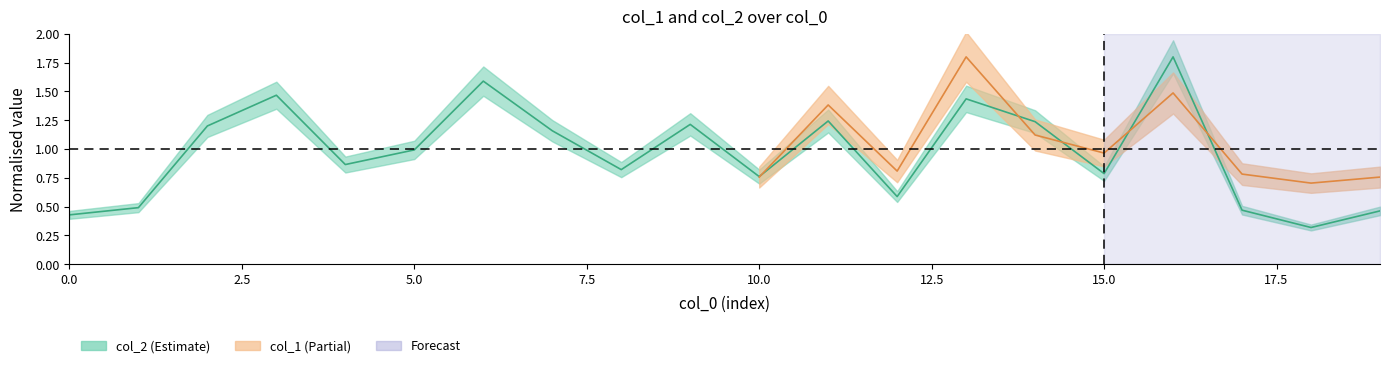

Reading left to right, transcribe all the data shown in this chart.

0=0.4	1=0.5	2=1.2	3=1.5	4=0.9	5=1.0	6=1.6	7=1.2	8=0.8	9=1.2	10=0.8	11=1.2	12=0.6	13=1.4	14=1.2	15=0.8	16=1.8	17=0.5	18=0.3	19=0.5